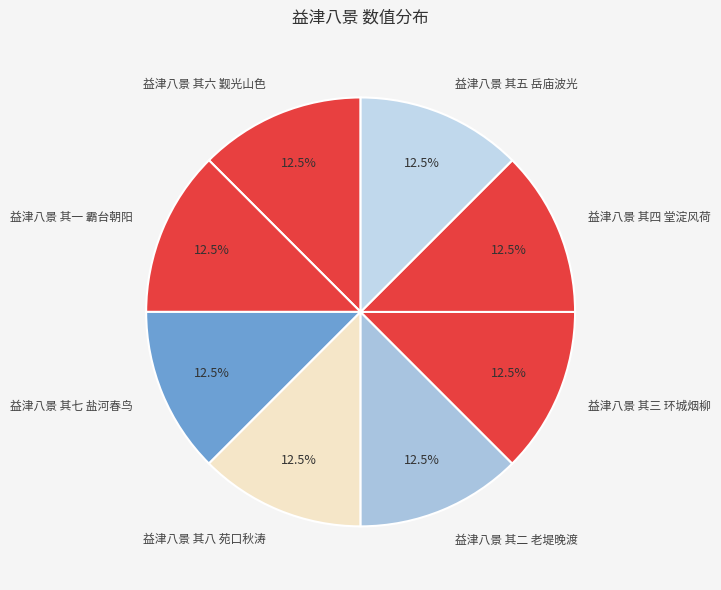

What is the ratio of the value at 益津八景 其八 苑口秋涛 to the value at 益津八景 其四 堂淀风荷?

1.0